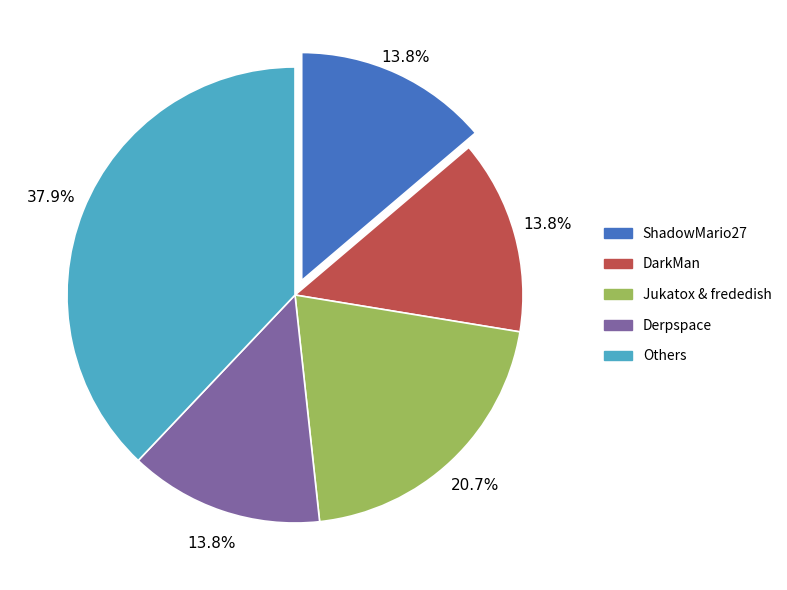

Does any single category account for the majority?

No